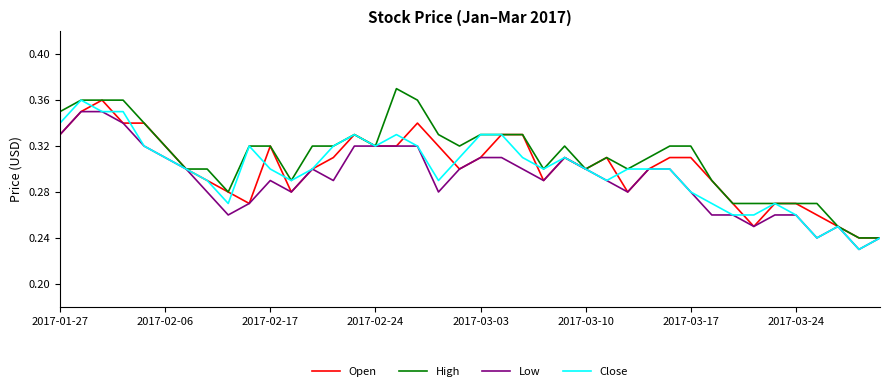

What is the highest value of the Close series?

0.4